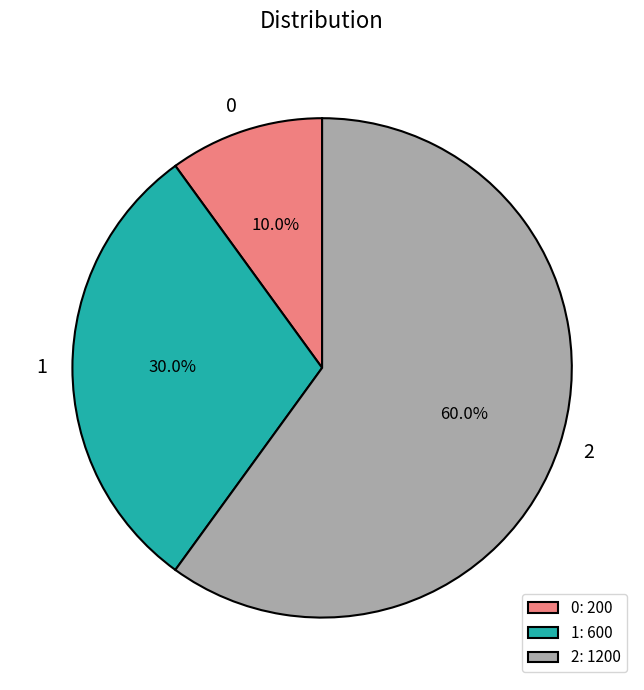

How many slices are in this pie chart?

3